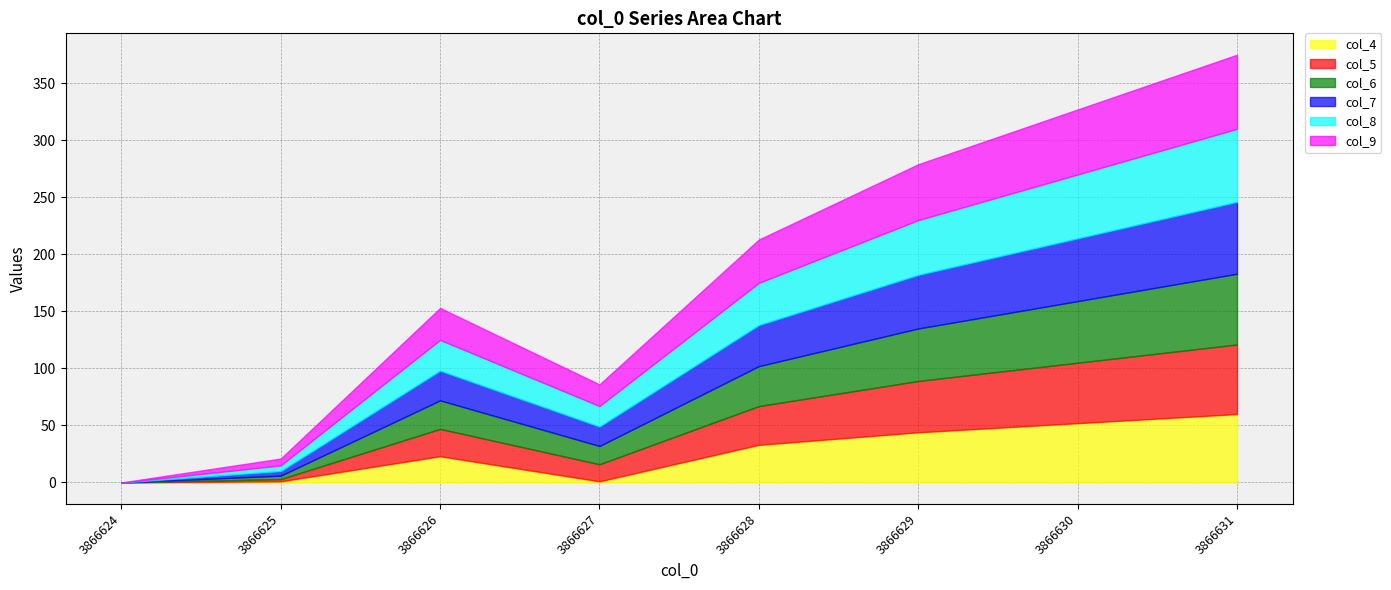

What is the value of the col_7 point at the 8th from the left?

63